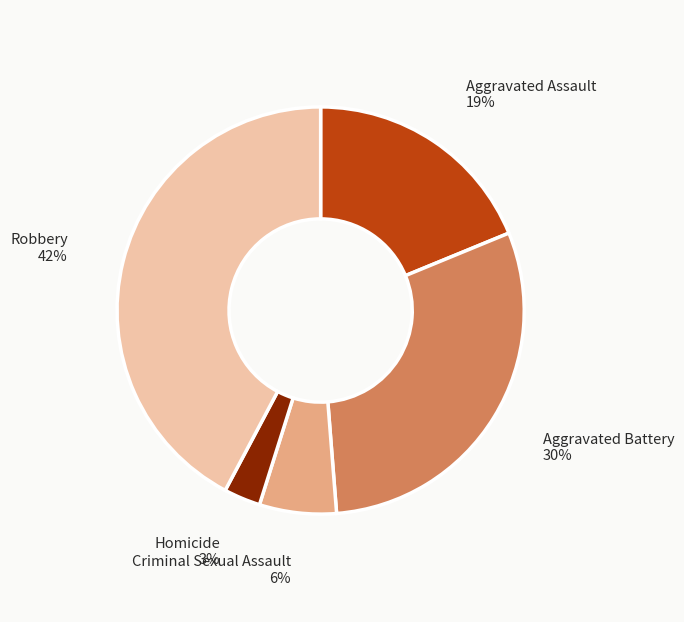

To the nearest percent, what portion does Robbery represent?

42%